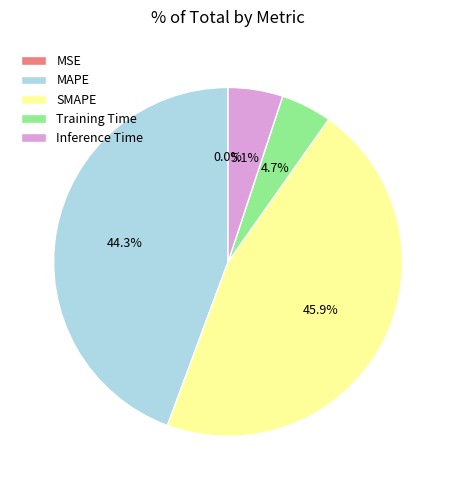

Which has a higher value, MAPE or Inference Time?

MAPE